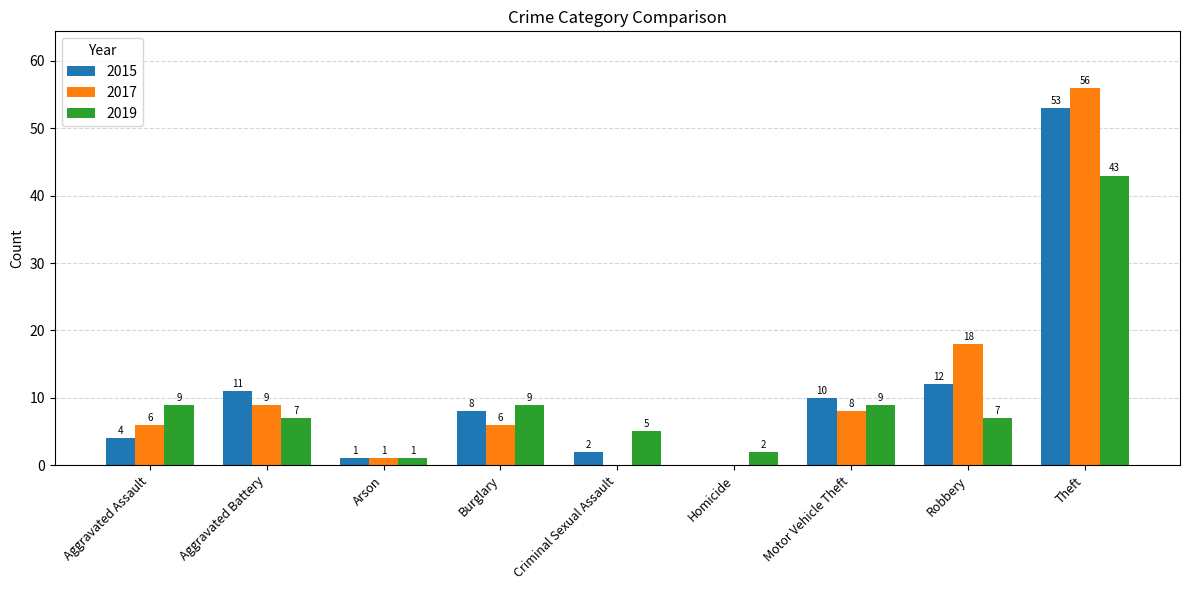

Which category has the highest value in the 2019 series?

Theft